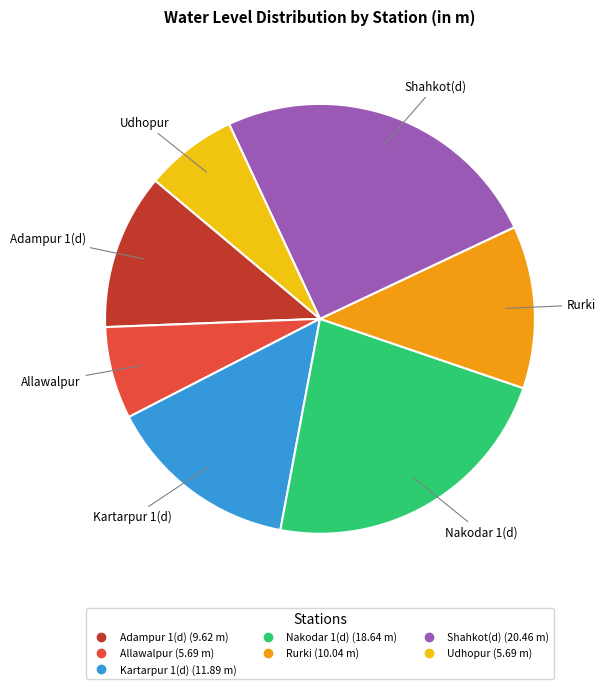

Is Shahkot(d) the majority of the pie?

No